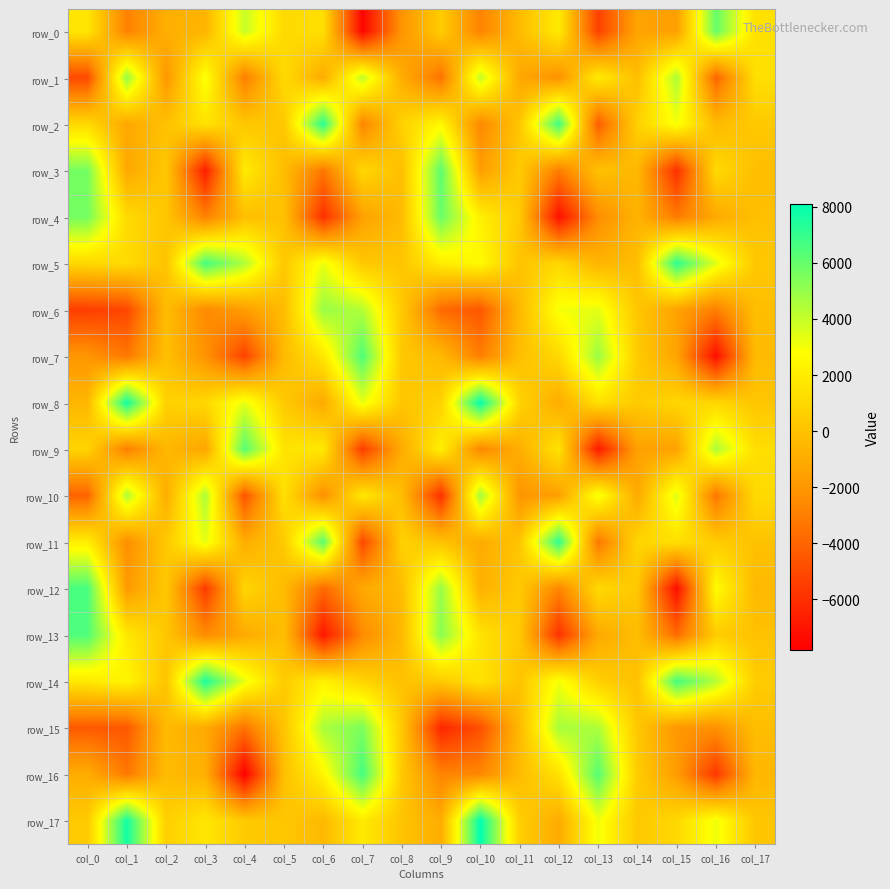

How many values in row_1 are below zero?

10